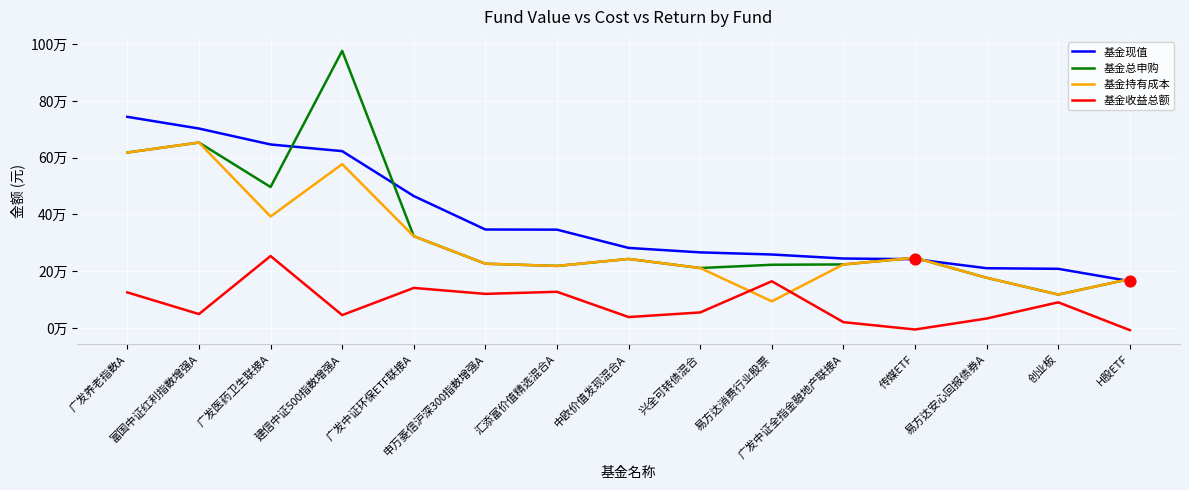

At how many categories does at least one series exceed 153865?

15